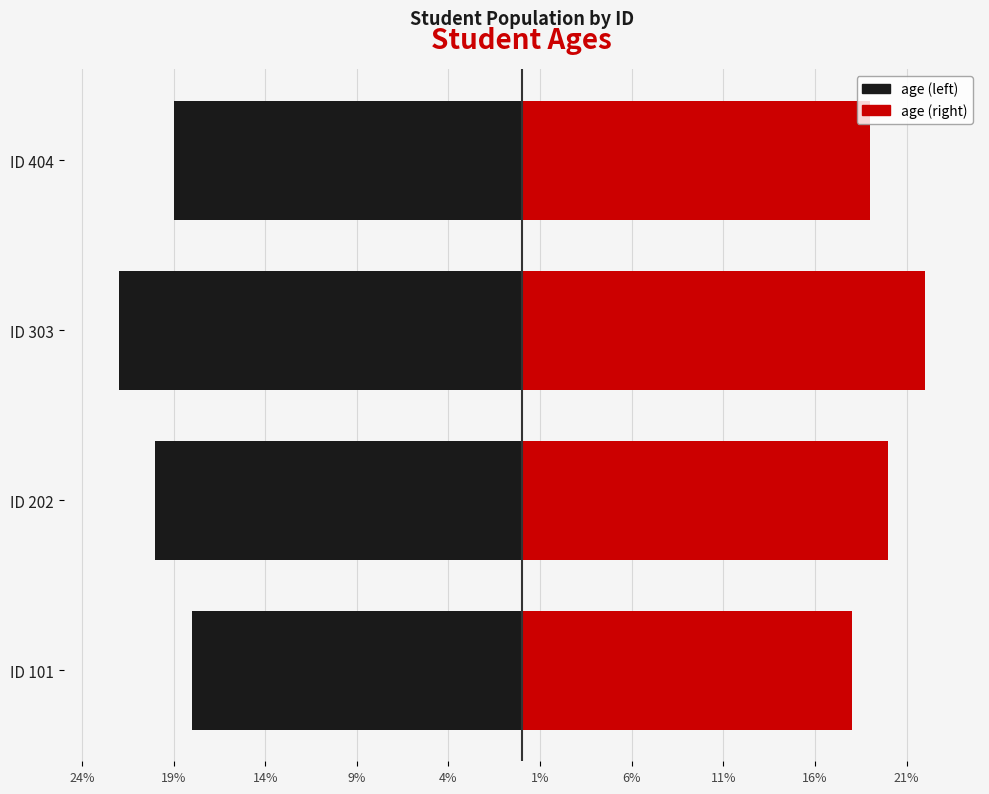

At which category does the chart reach its minimum across all series?

101